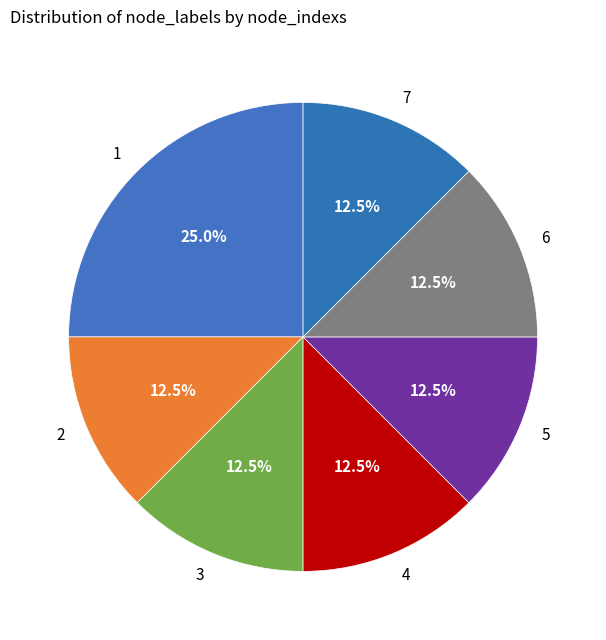

Do 3 and 5 together represent more than half of the pie?

No